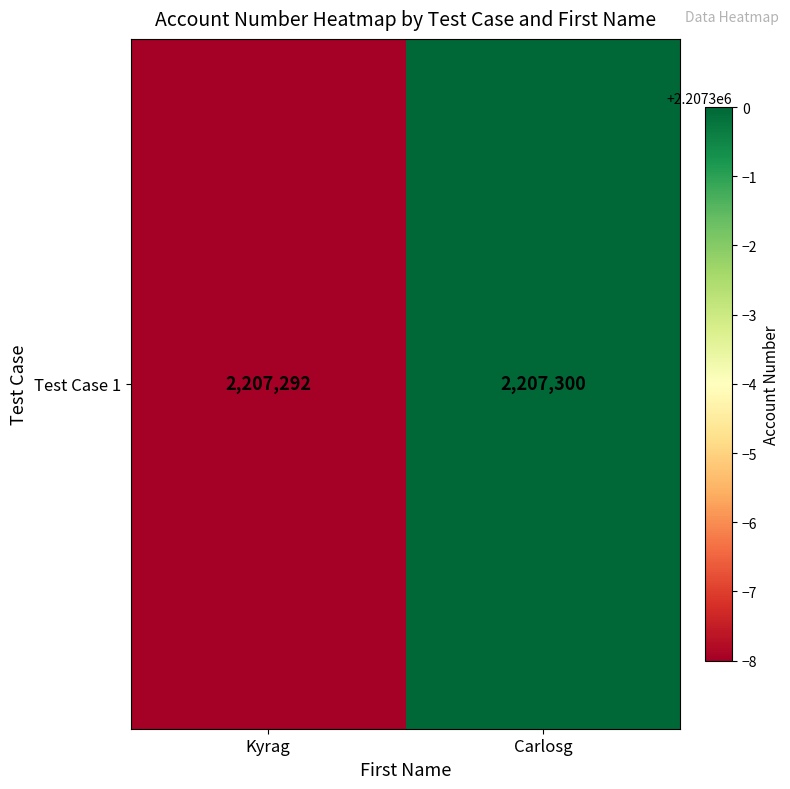

What is the sum of the values at Kyrag and Carlosg?

4414592